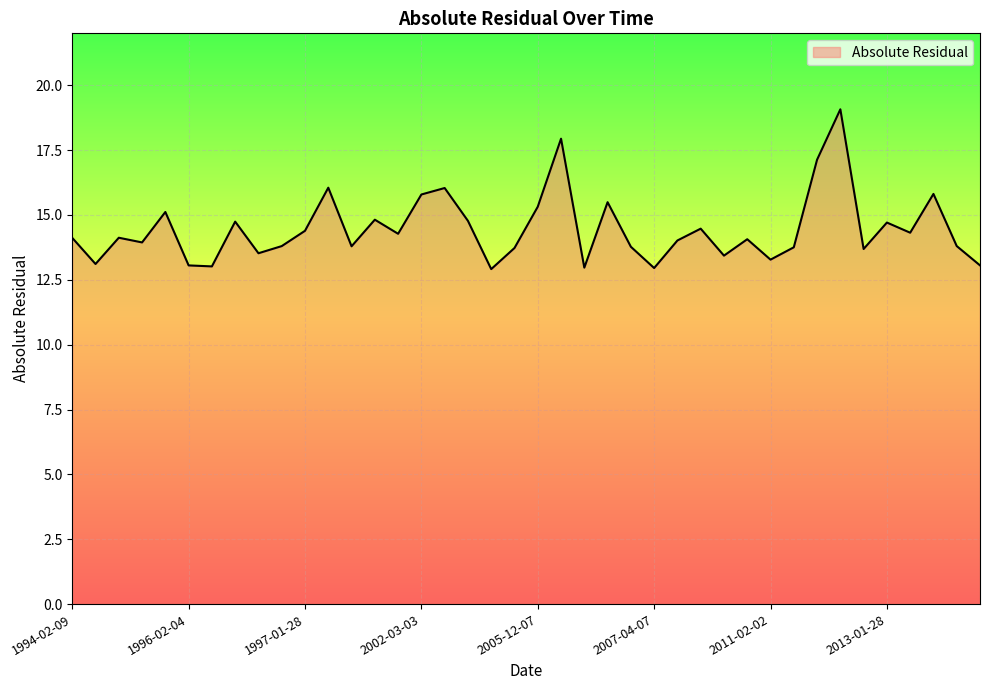

What is the difference between the maximum and minimum values?

6.2